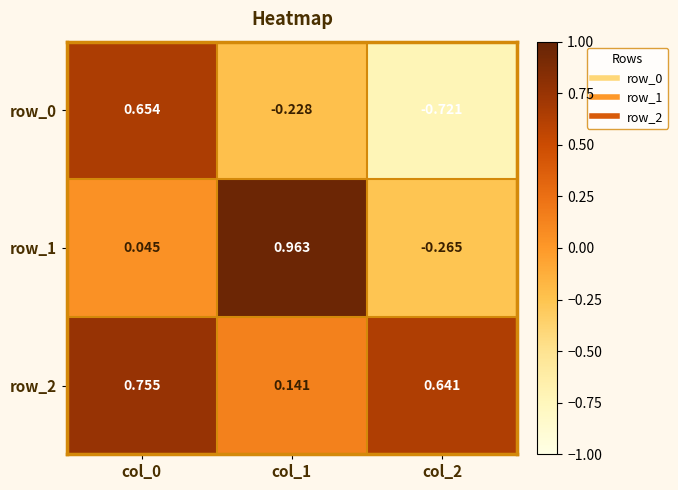

Which category has the lowest value across all series?

col_2